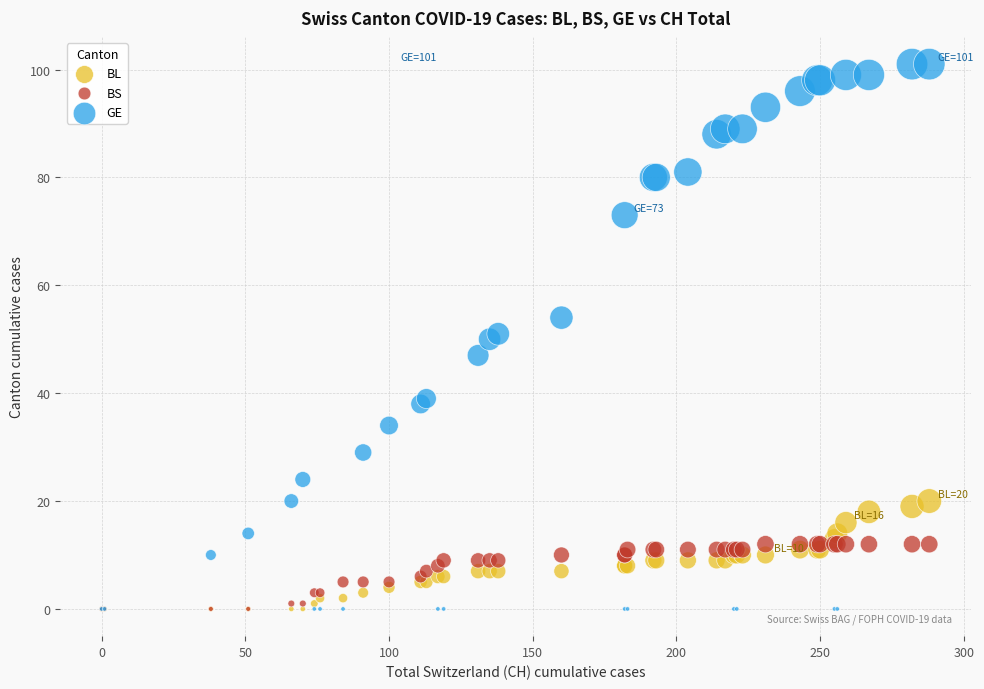

Which series has the widest spread of Y values?

GE